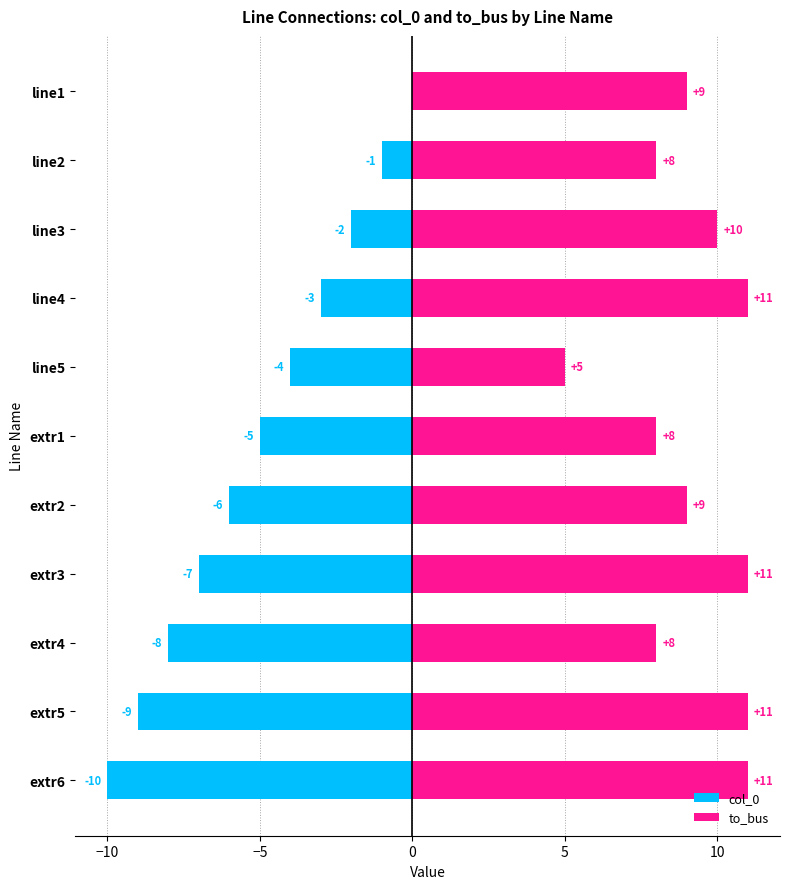

At how many categories does at least one series exceed -4?

11